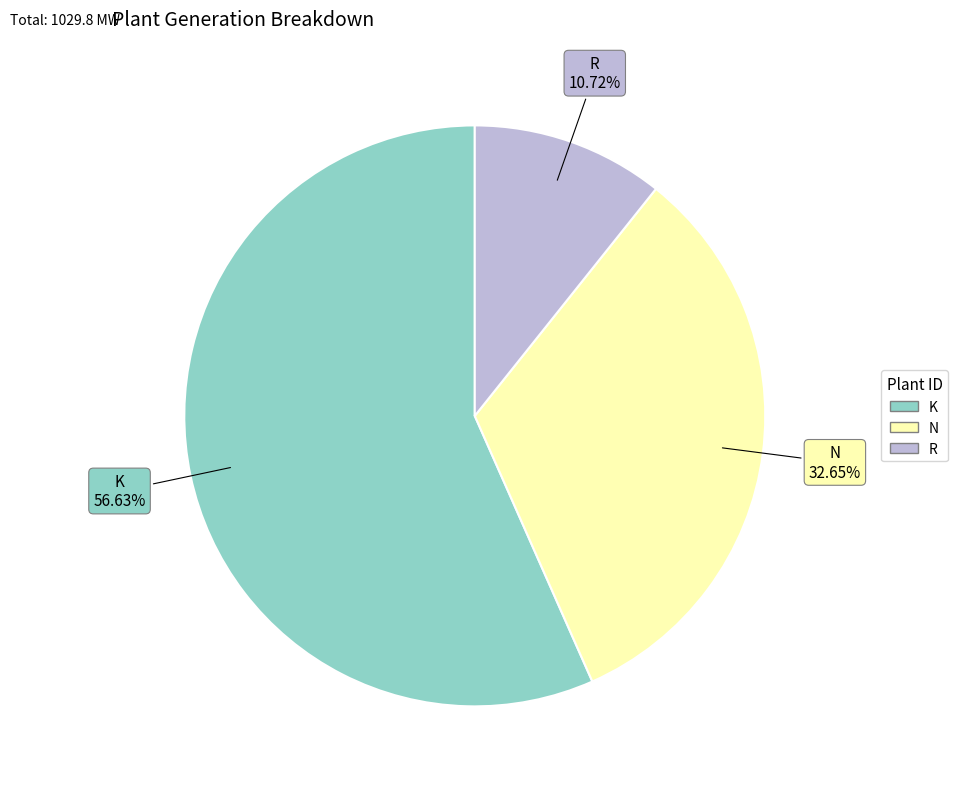

What percentage is the R slice, to the nearest percent?

11%